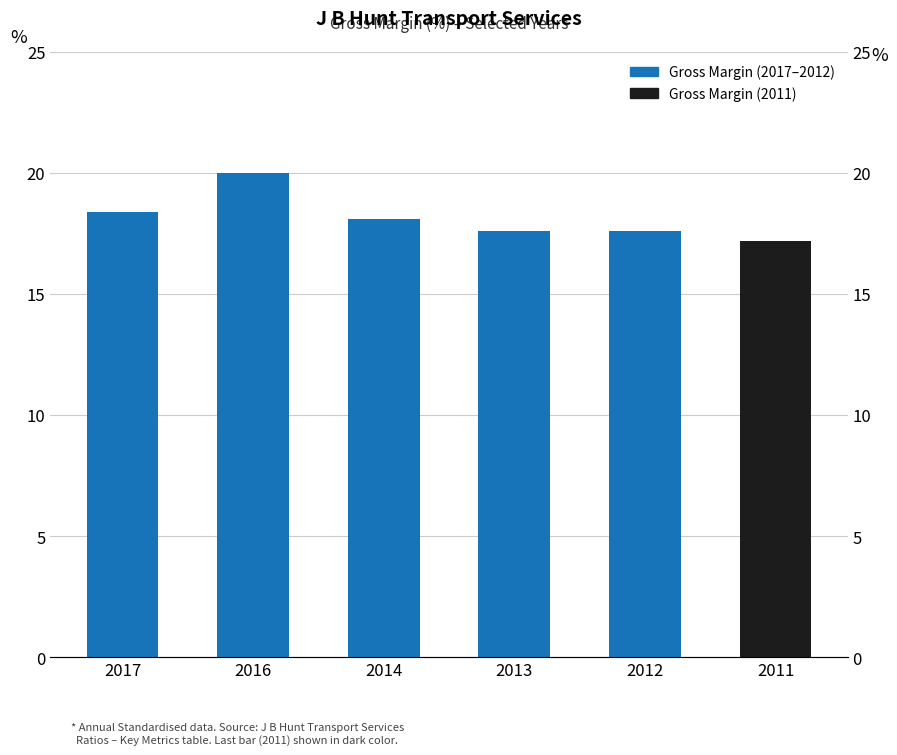

Are the bars grouped side by side (vs. stacked)?

No